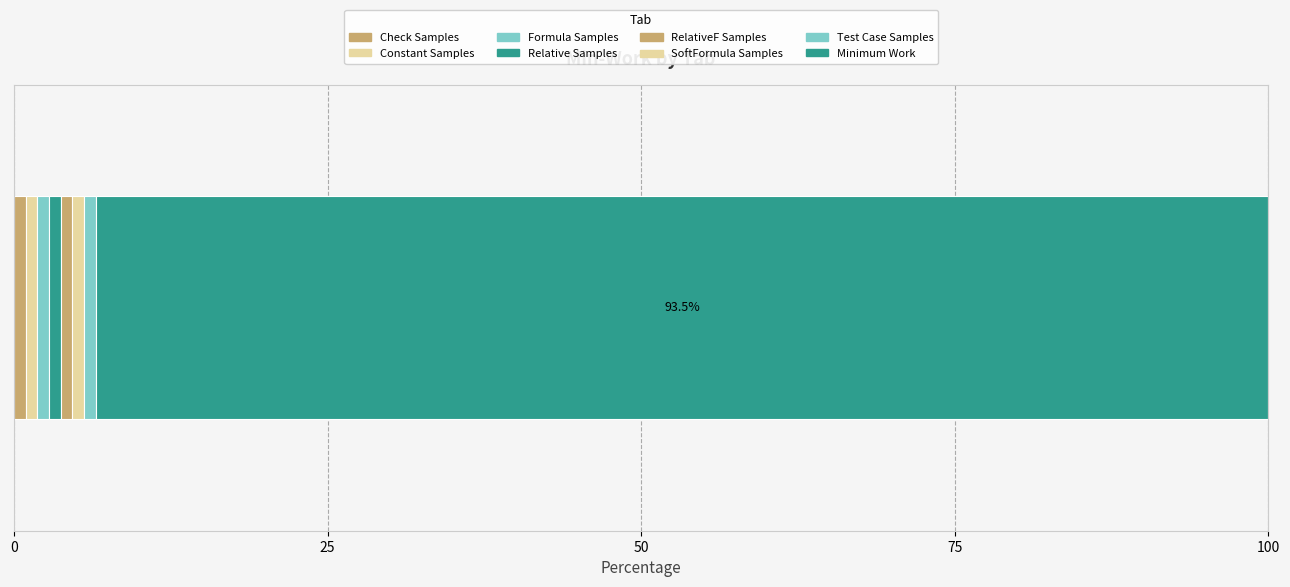

How many data points does each series have?

1